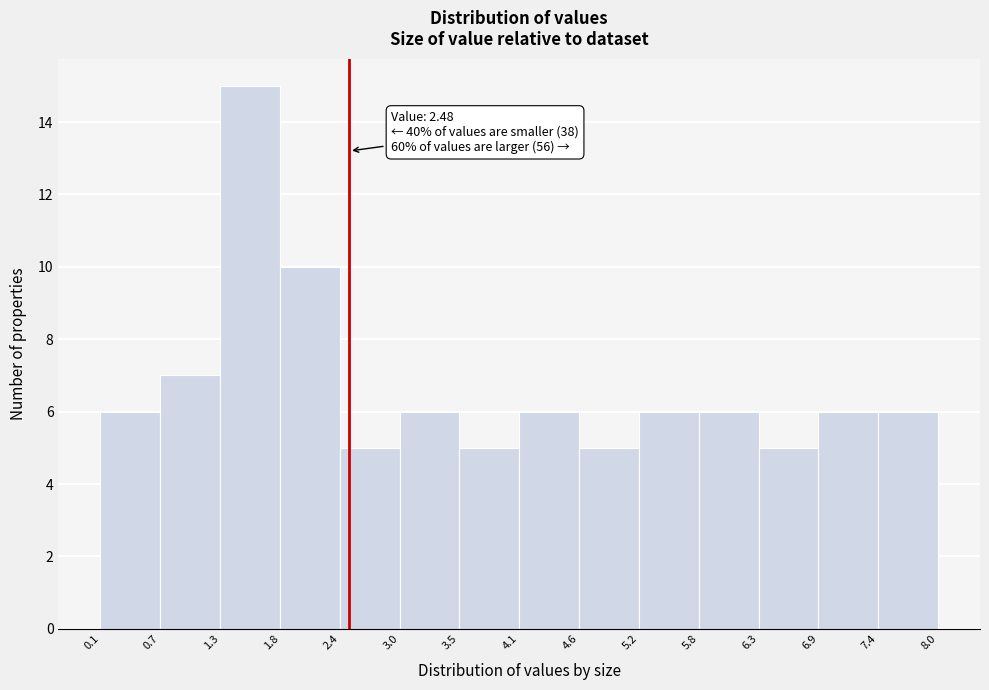

Over which range of the x-axis is the bar tallest?

1.3 to 1.8